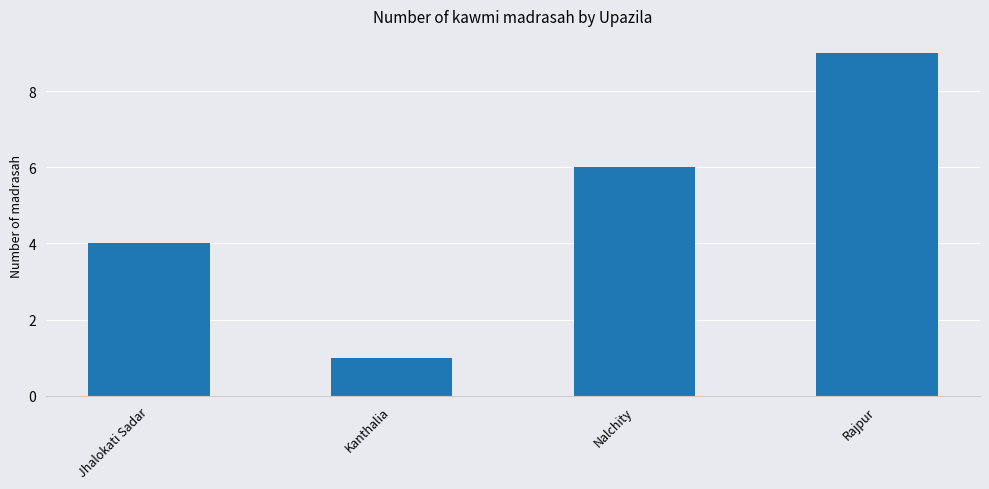

What position from the right is Rajpur?

1